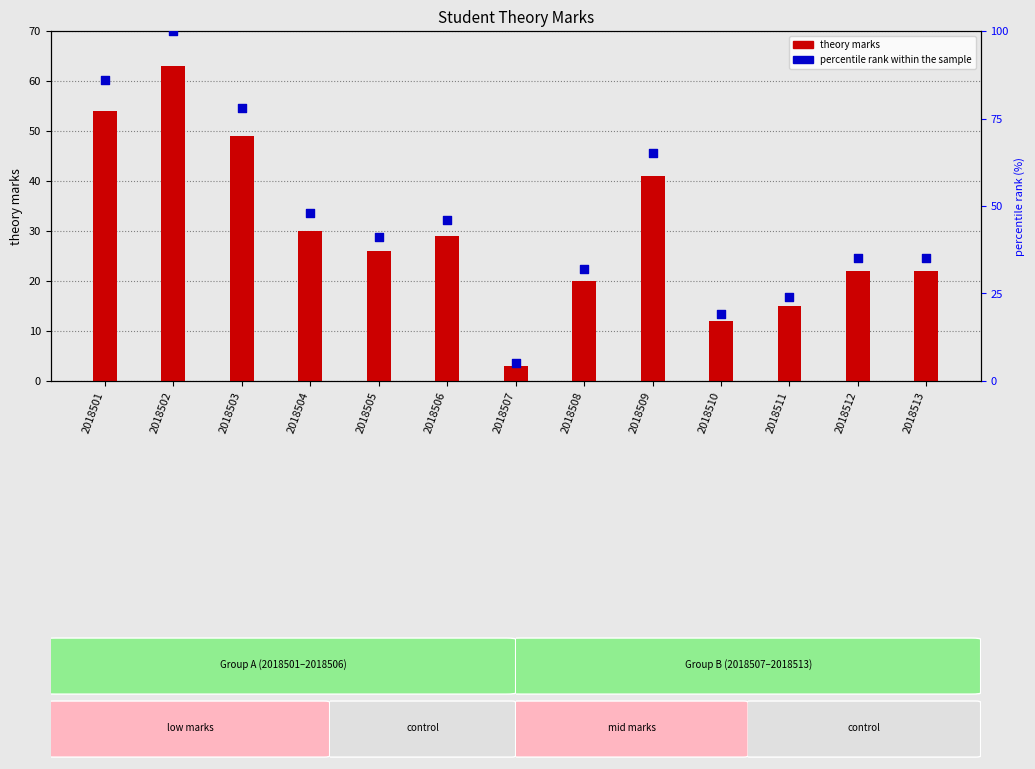

What are all the series names shown in the legend?

theory marks, percentile rank within the sample